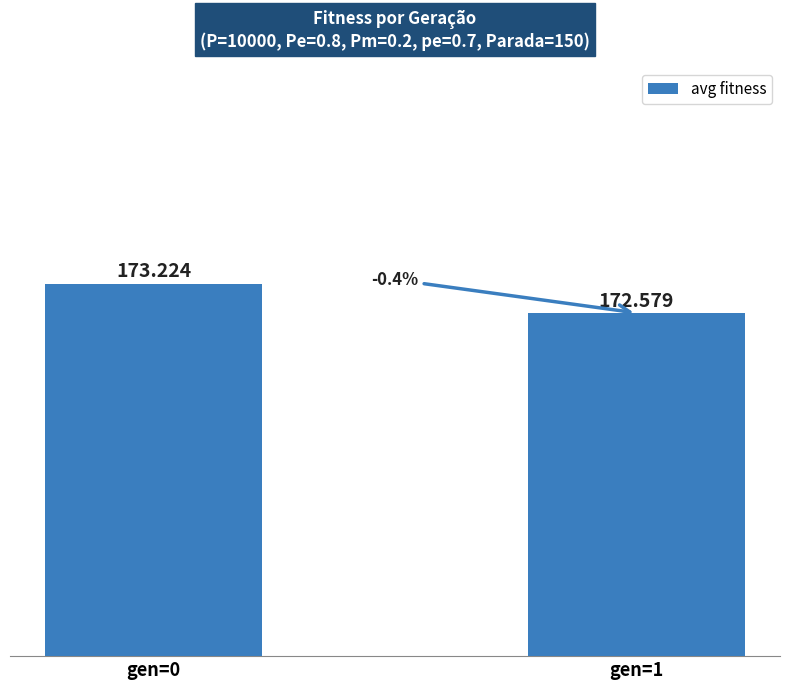

How many bars are there in total?

2